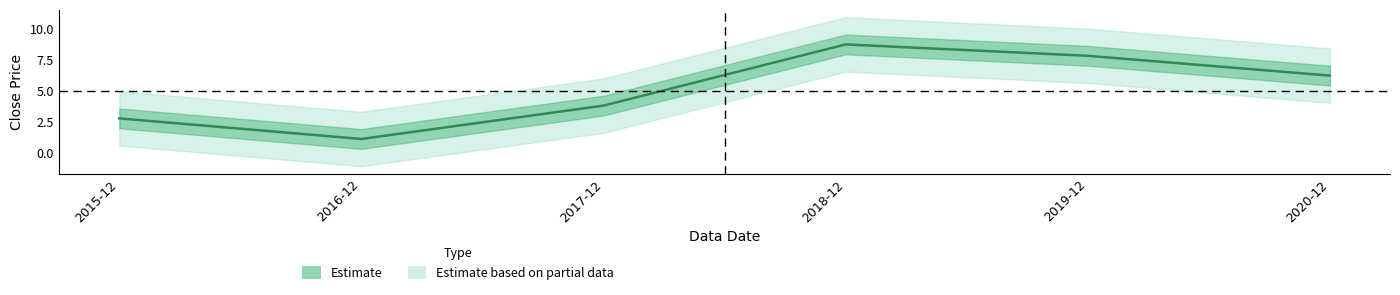

What is the difference between the values at 2017-12 and 2018-12?

4.9